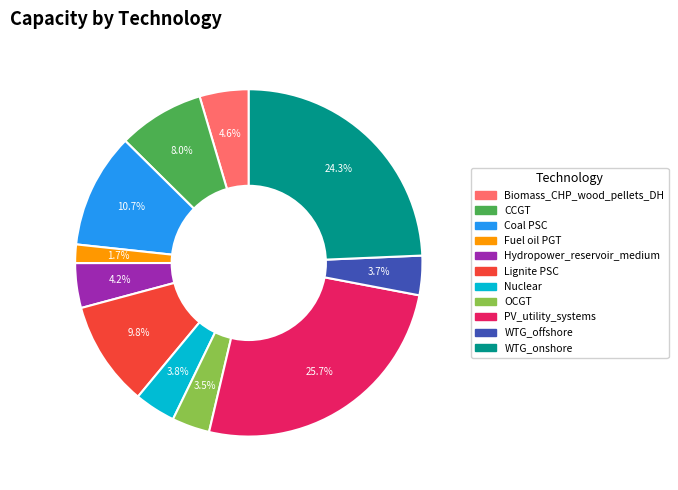

Which has a higher value, Fuel oil PGT or CCGT?

CCGT